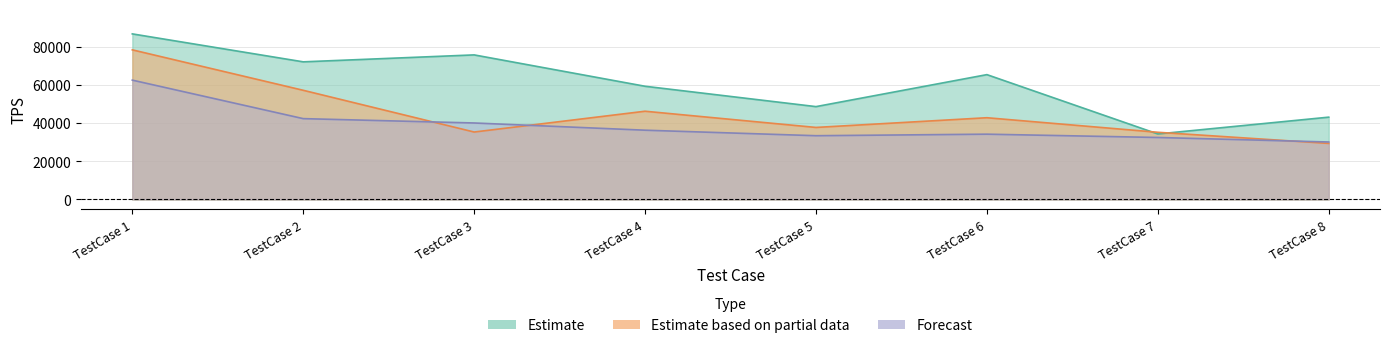

What is the sum of all Estimate values?

484667